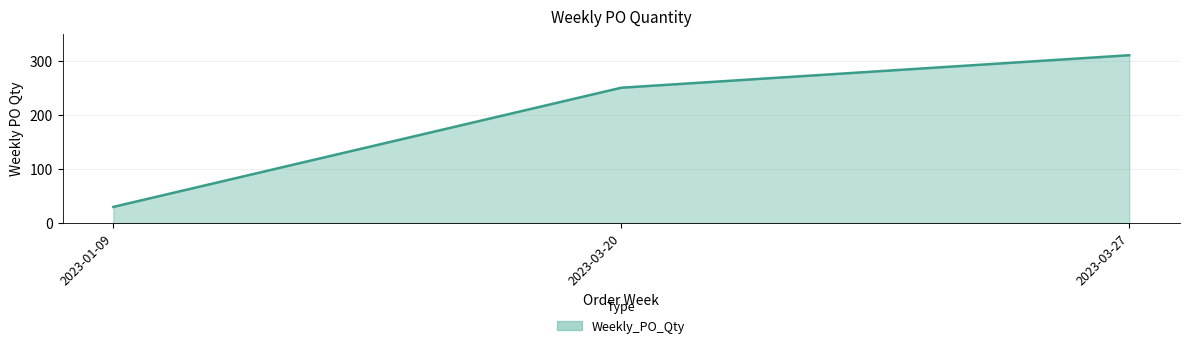

What position from the left is 2023-03-20?

2